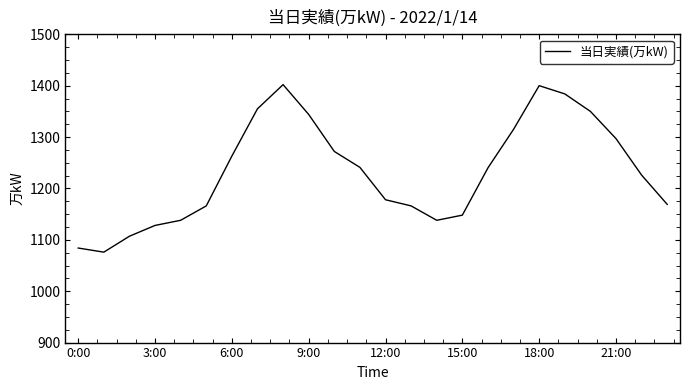

What is the difference between the maximum and minimum values?

326